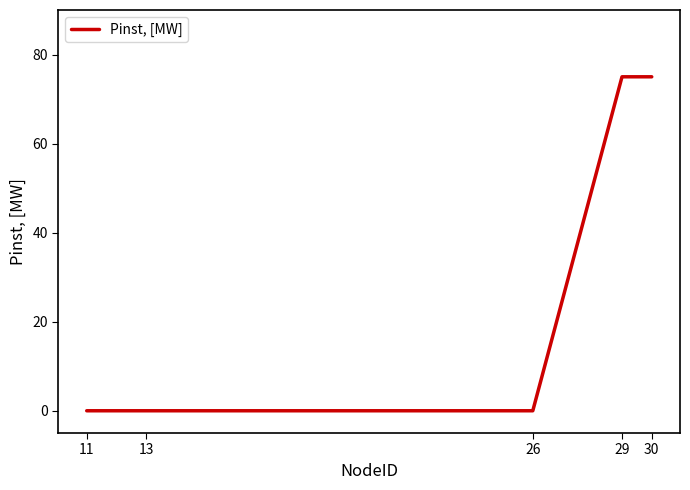

How many lines are shown in the chart?

1